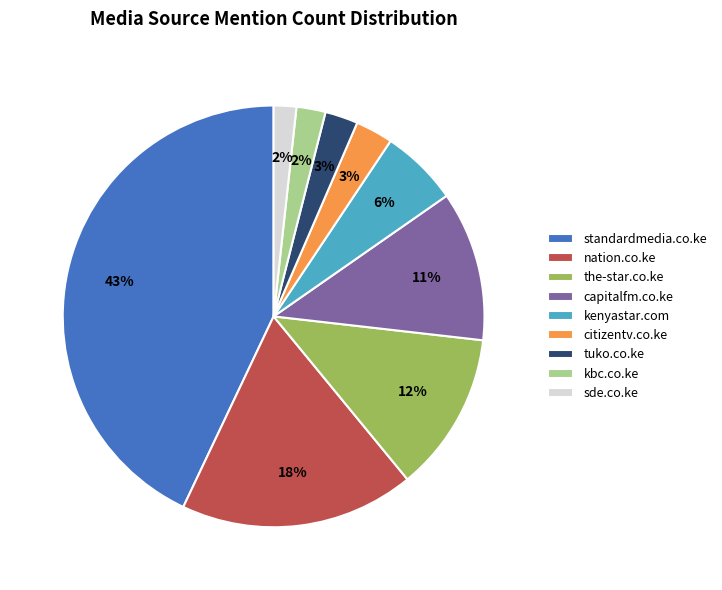

Does citizentv.co.ke represent more than half of the total?

No